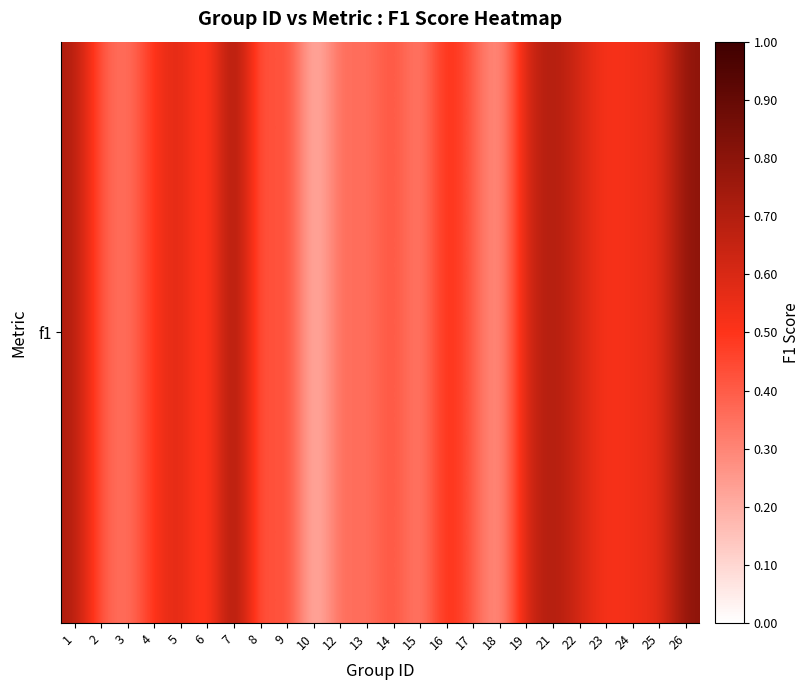

The chart shows a value of 0.6 at 14. True or false?

False